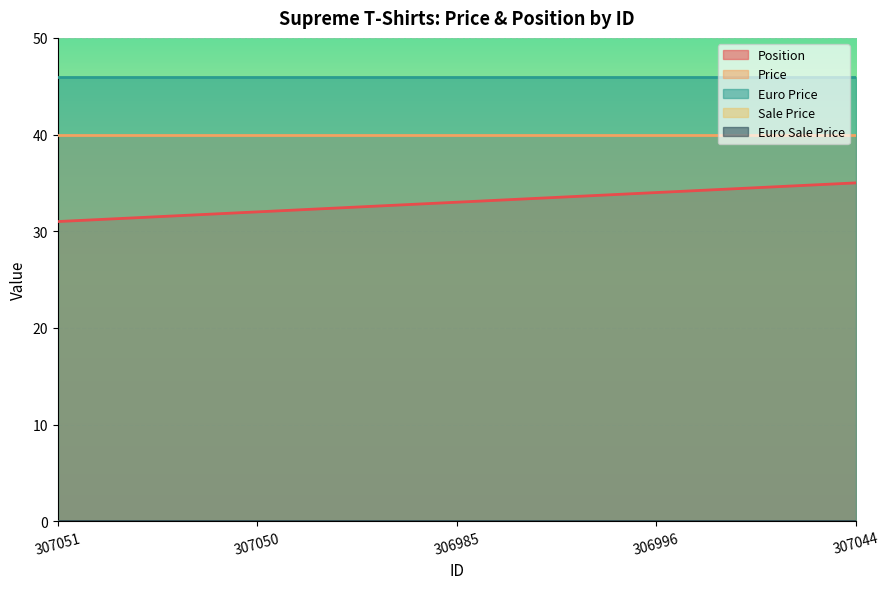

At how many categories does at least one series exceed 28?

5